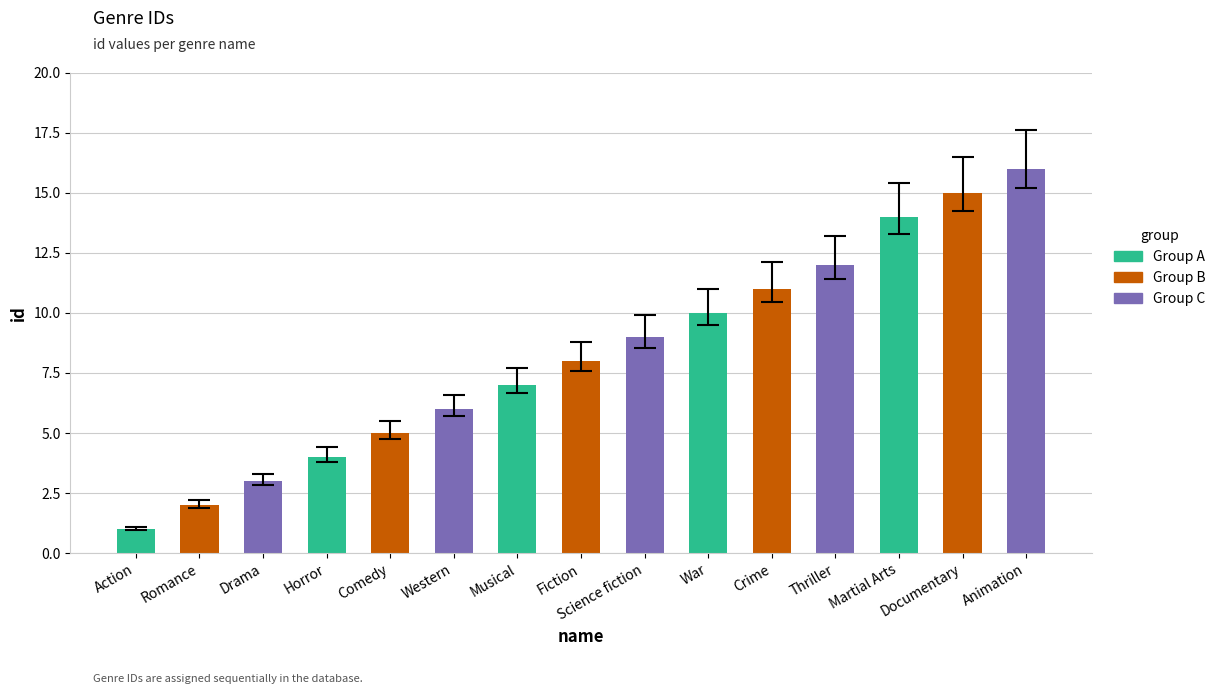

Are the bars grouped side by side (vs. stacked)?

No